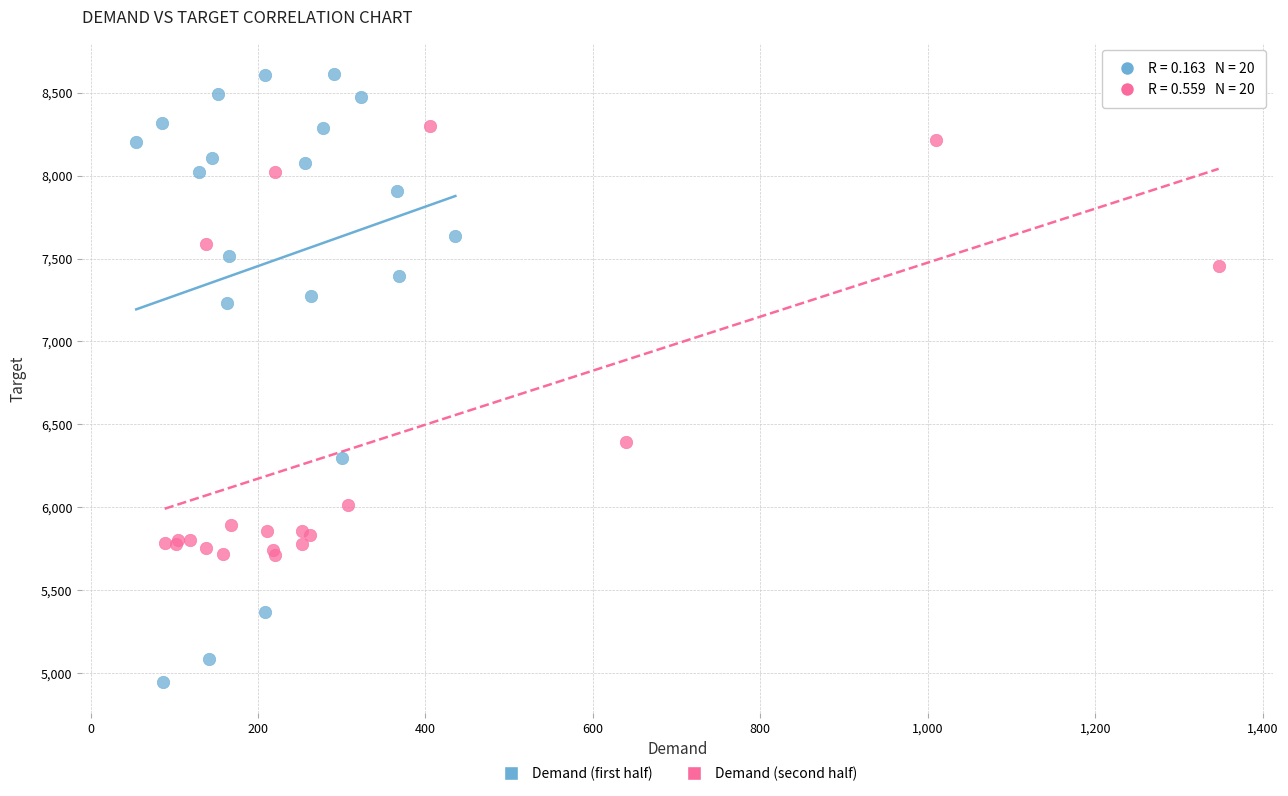

What are all the series names shown in the legend?

Demand (first half), Demand (second half)